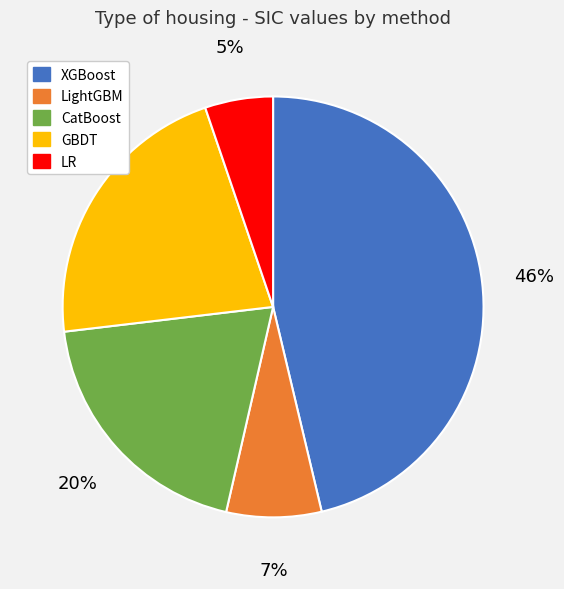

The CatBoost slice represents 10% of the pie. True or false?

False